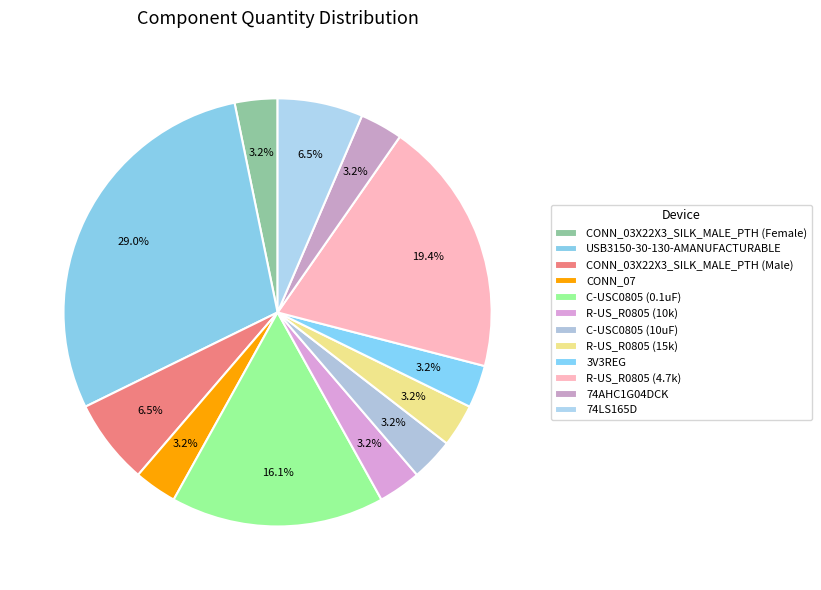

Is C-USC0805 (10uF) the majority of the pie?

No